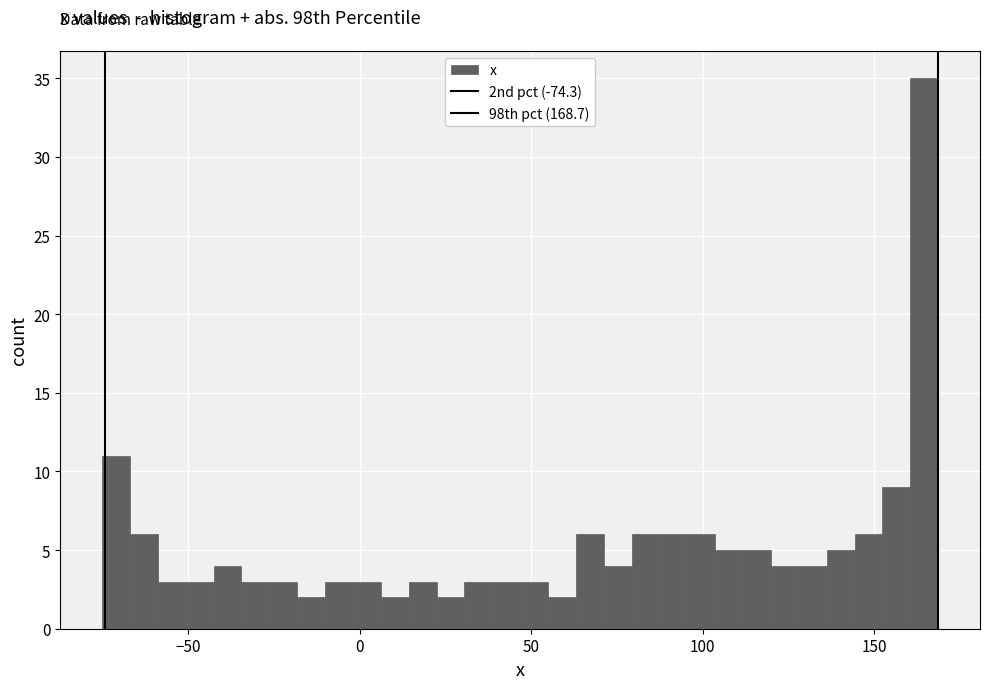

Around what value on the x-axis is the tallest bar? Give the approximate position of its centre, as read against the axis.

165